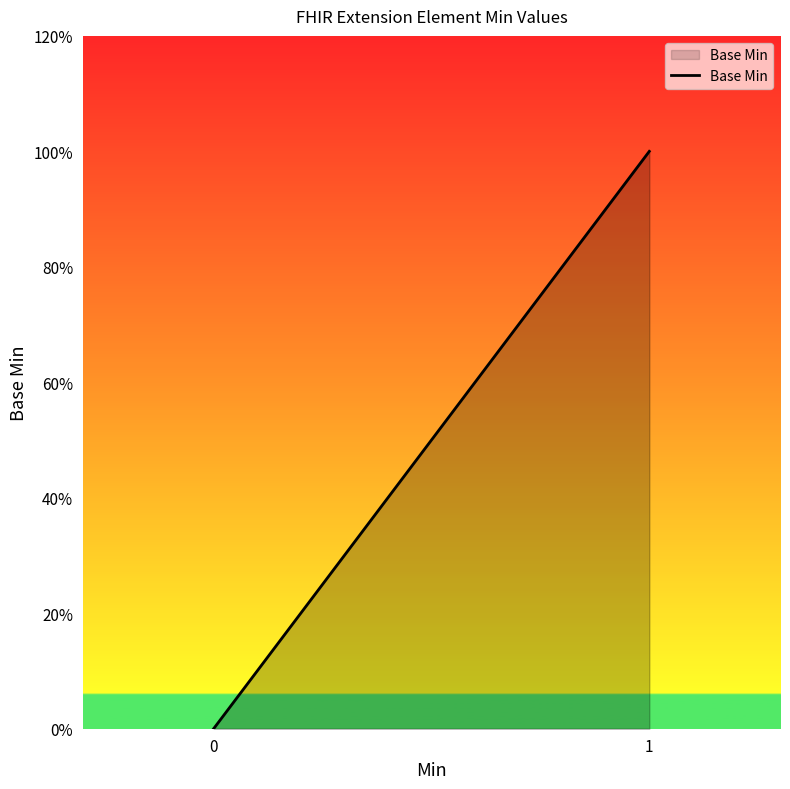

What is the greatest value displayed?

1